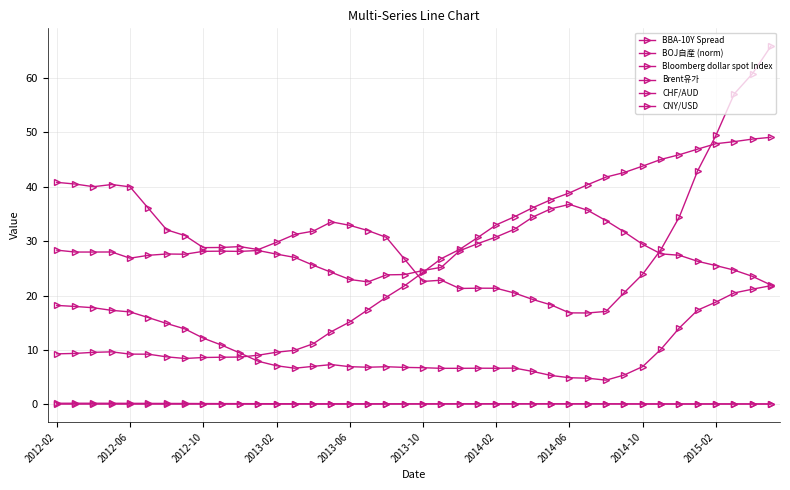

Does the chart display data point markers on the line(s)?

Yes